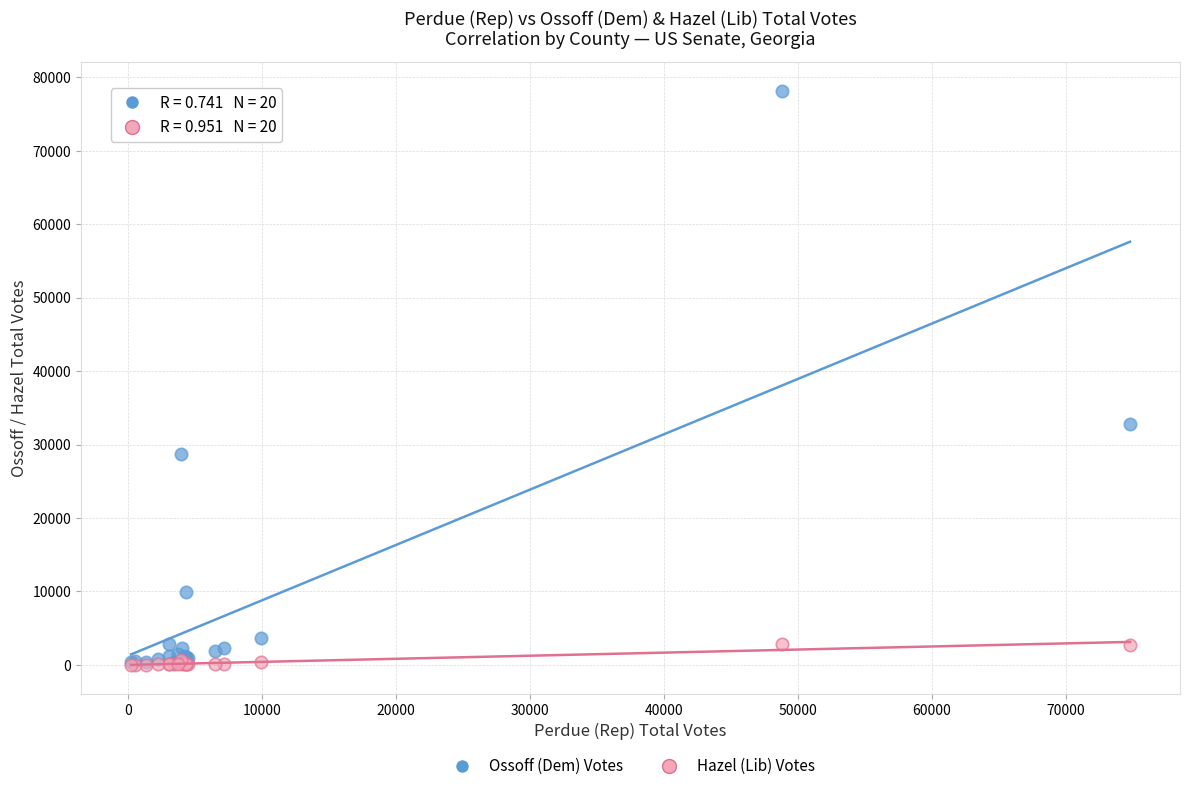

Across all series, what Y value is closest to 39105?

32735